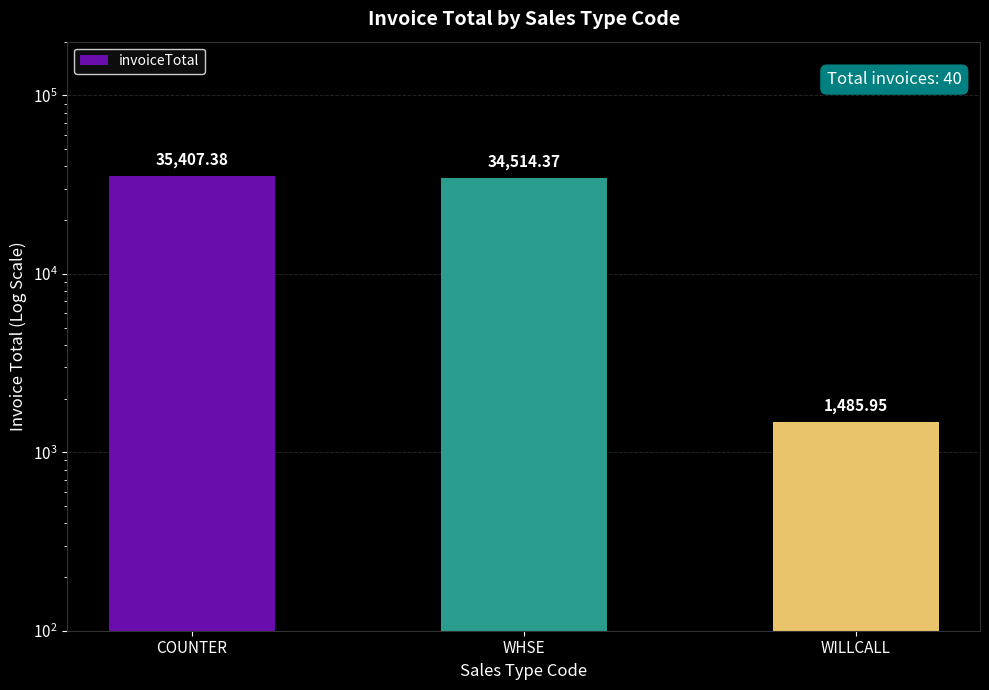

What is the change in value from WHSE to WILLCALL?

-33028.4